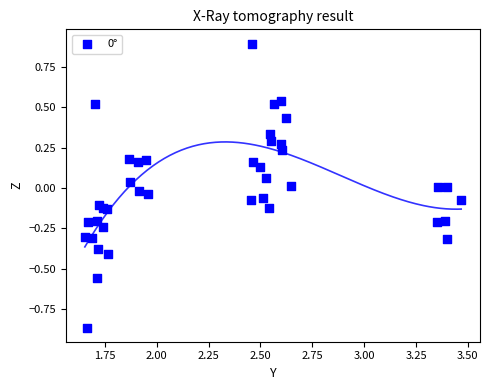

What is the range of Y values (max minus min)?

1.8